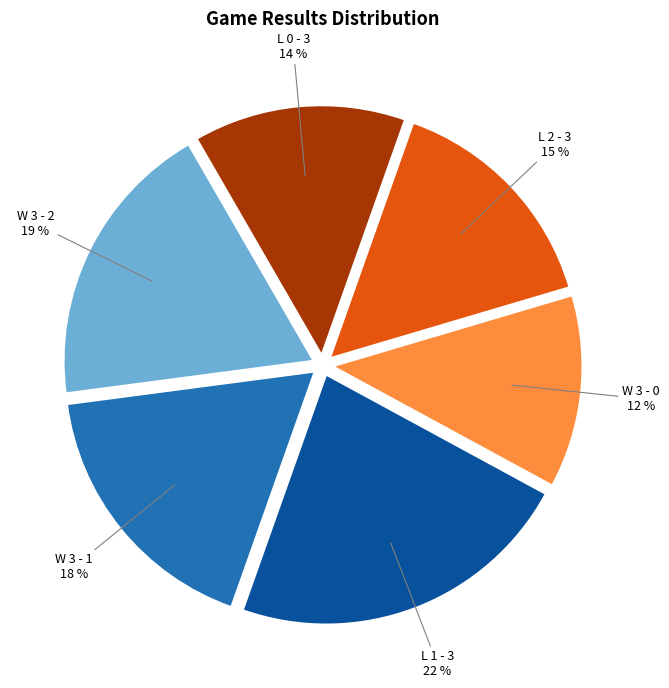

How many slices are in this pie chart?

6